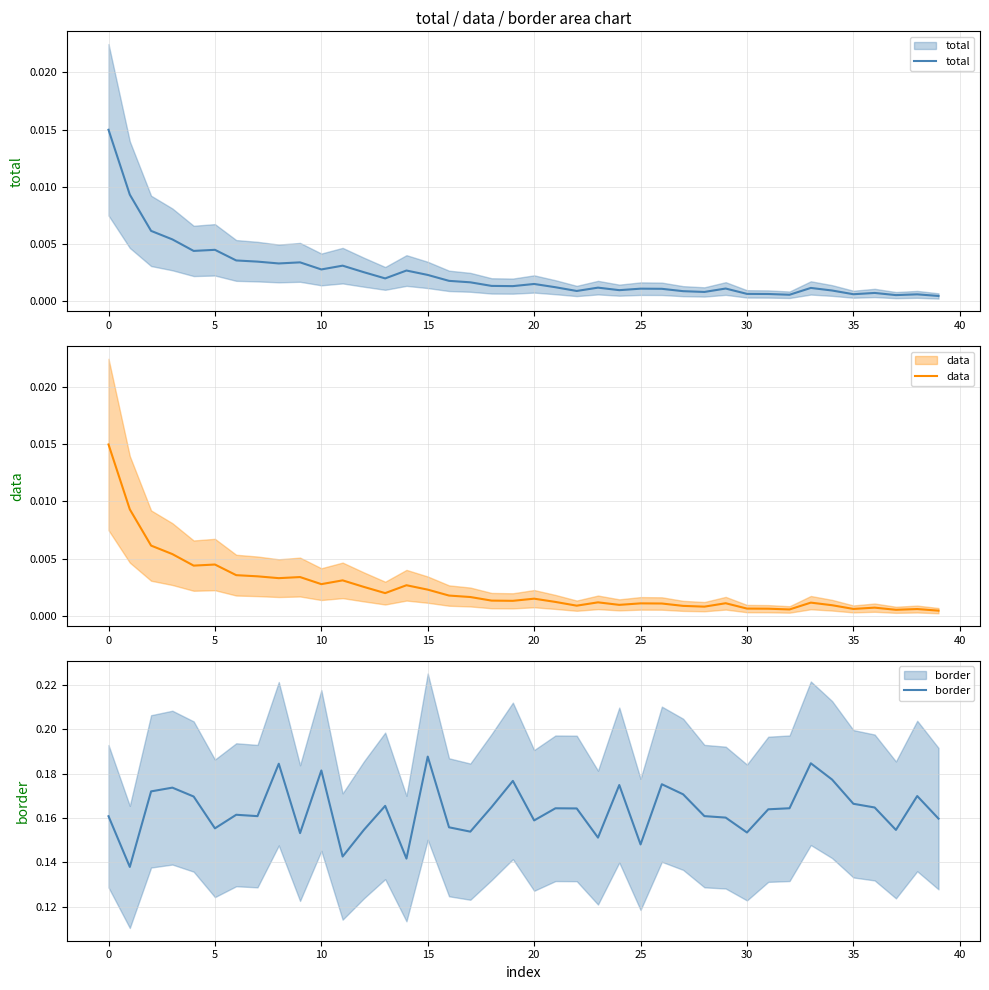

How many distinct data groups are displayed?

3